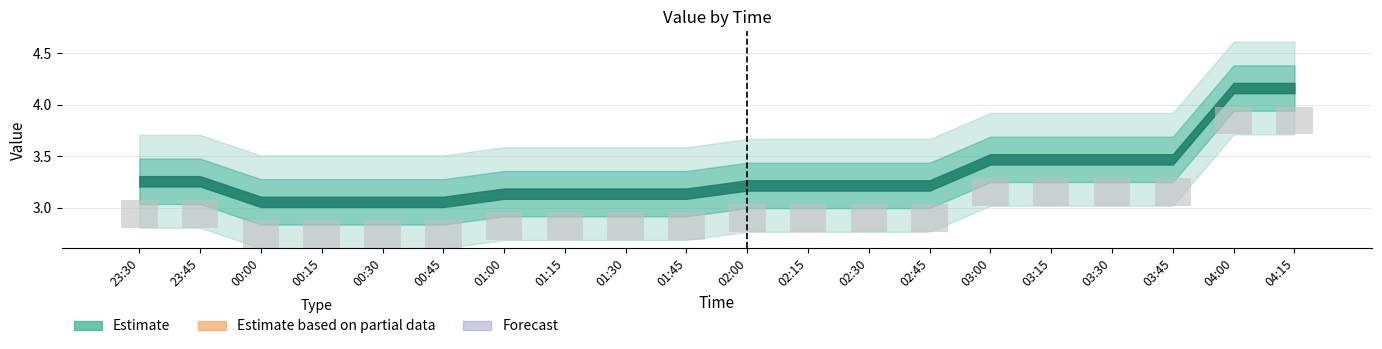

Reading left to right, list all the values displayed in this chart.

col_1: 23:30=3.3	23:45=3.3	00:00=3.1	00:15=3.1	00:30=3.1	00:45=3.1	01:00=3.1	01:15=3.1	01:30=3.1	01:45=3.1	02:00=3.2	02:15=3.2	02:30=3.2	02:45=3.2	03:00=3.5	03:15=3.5	03:30=3.5	03:45=3.5	04:00=4.2	04:15=4.2
col_2: 23:30=3.3	23:45=3.3	00:00=3.1	00:15=3.1	00:30=3.1	00:45=3.1	01:00=3.1	01:15=3.1	01:30=3.1	01:45=3.1	02:00=3.2	02:15=3.2	02:30=3.2	02:45=3.2	03:00=3.5	03:15=3.5	03:30=3.5	03:45=3.5	04:00=4.2	04:15=4.2
col_3: 23:30=3.3	23:45=3.3	00:00=3.1	00:15=3.1	00:30=3.1	00:45=3.1	01:00=3.1	01:15=3.1	01:30=3.1	01:45=3.1	02:00=3.2	02:15=3.2	02:30=3.2	02:45=3.2	03:00=3.5	03:15=3.5	03:30=3.5	03:45=3.5	04:00=4.2	04:15=4.2
col_4: 23:30=3.3	23:45=3.3	00:00=3.1	00:15=3.1	00:30=3.1	00:45=3.1	01:00=3.1	01:15=3.1	01:30=3.1	01:45=3.1	02:00=3.2	02:15=3.2	02:30=3.2	02:45=3.2	03:00=3.5	03:15=3.5	03:30=3.5	03:45=3.5	04:00=4.2	04:15=4.2
col_5: 23:30=3.3	23:45=3.3	00:00=3.1	00:15=3.1	00:30=3.1	00:45=3.1	01:00=3.1	01:15=3.1	01:30=3.1	01:45=3.1	02:00=3.2	02:15=3.2	02:30=3.2	02:45=3.2	03:00=3.5	03:15=3.5	03:30=3.5	03:45=3.5	04:00=4.2	04:15=4.2
col_6: 23:30=3.3	23:45=3.3	00:00=3.1	00:15=3.1	00:30=3.1	00:45=3.1	01:00=3.1	01:15=3.1	01:30=3.1	01:45=3.1	02:00=3.2	02:15=3.2	02:30=3.2	02:45=3.2	03:00=3.5	03:15=3.5	03:30=3.5	03:45=3.5	04:00=4.2	04:15=4.2